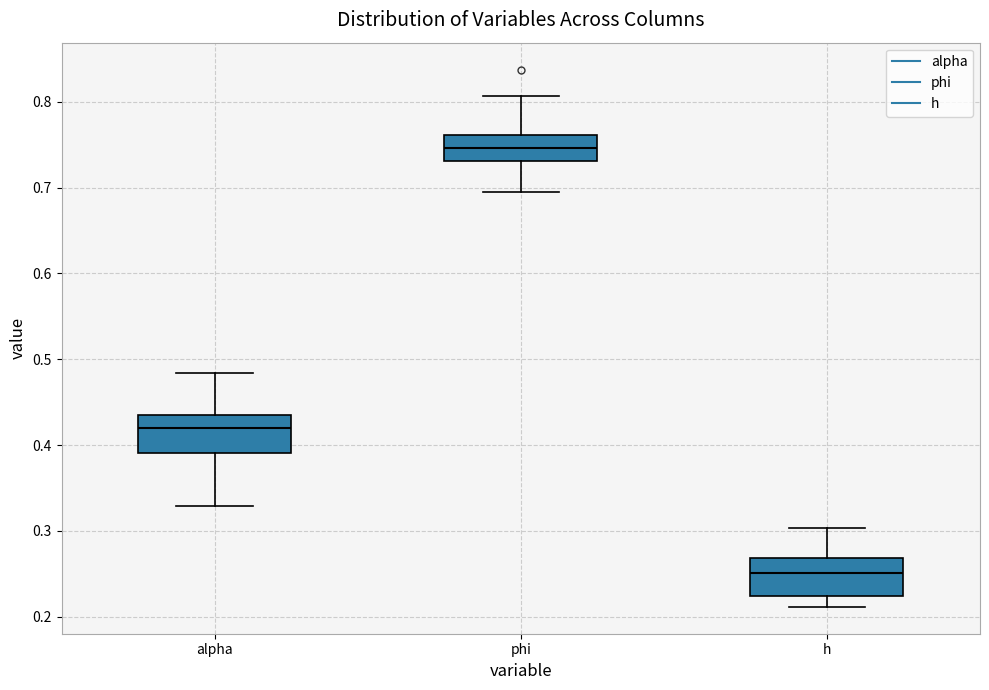

Reading left to right, transcribe this box plot: for each box, give where its median line is, the range the box spans, and where its two whiskers end, as read against the y-axis. The values are not printed on the chart, so give them approximately, as read against the axis.

alpha: median 0.42, box 0.39 to 0.44, whiskers 0.33 to 0.48
phi: median 0.75, box 0.73 to 0.76, whiskers 0.70 to 0.81
h: median 0.25, box 0.22 to 0.27, whiskers 0.21 to 0.30